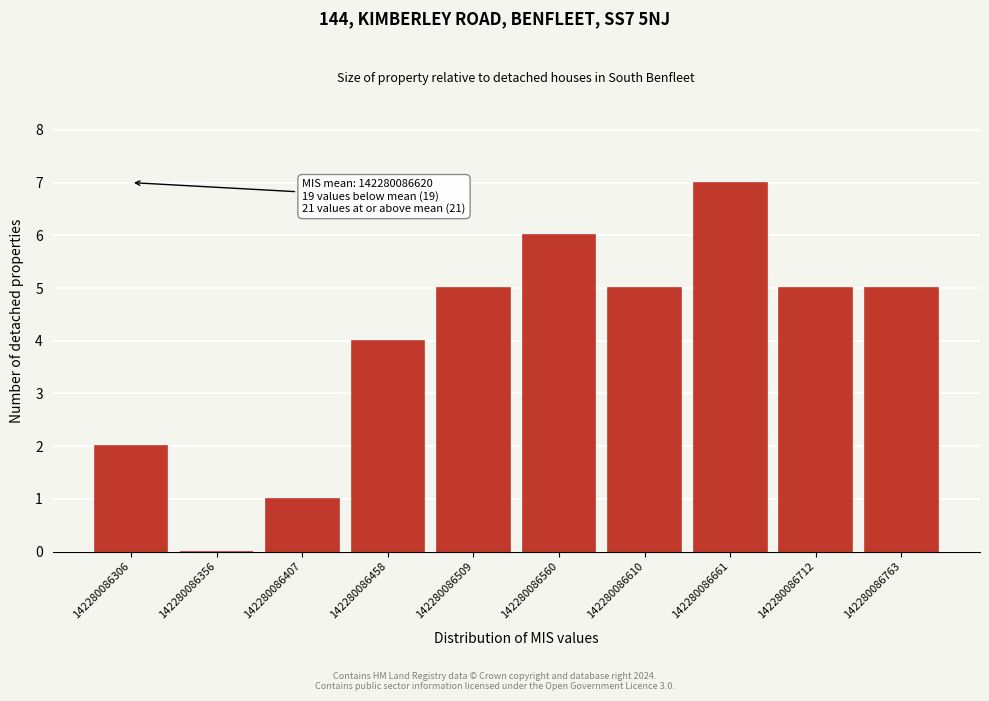

Over which range of the x-axis is the bar tallest?

142280086660 to 142280086710